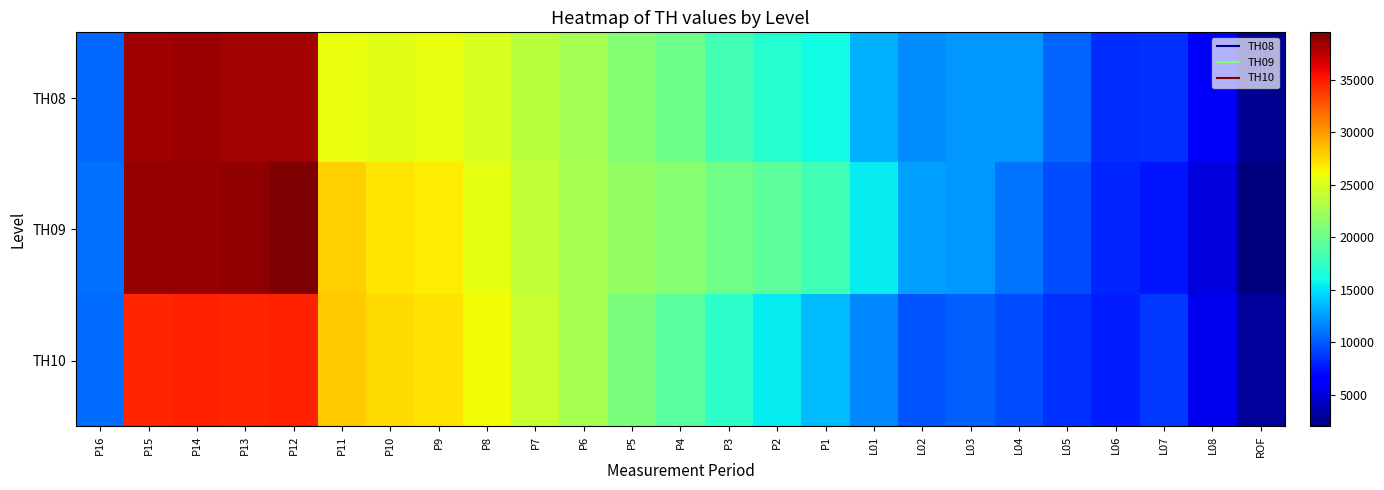

How many distinct data groups are displayed?

3